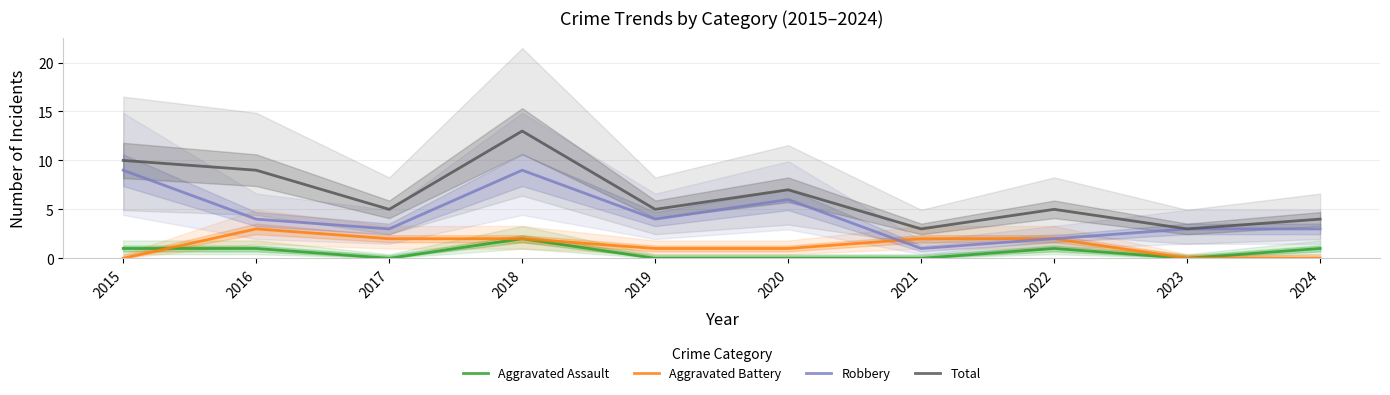

Which series has the widest spread of values?

Total